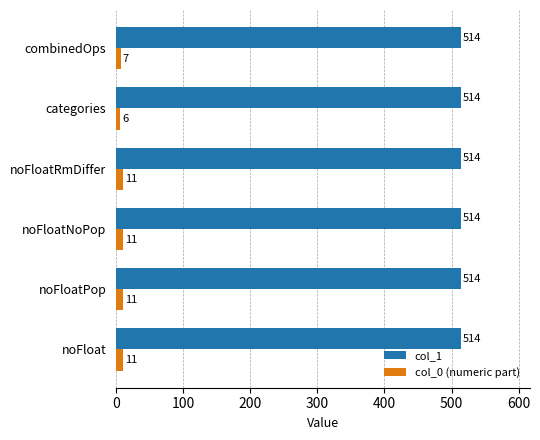

Rank the series by their average value, from lowest to highest.

col_0 (numeric part), col_1